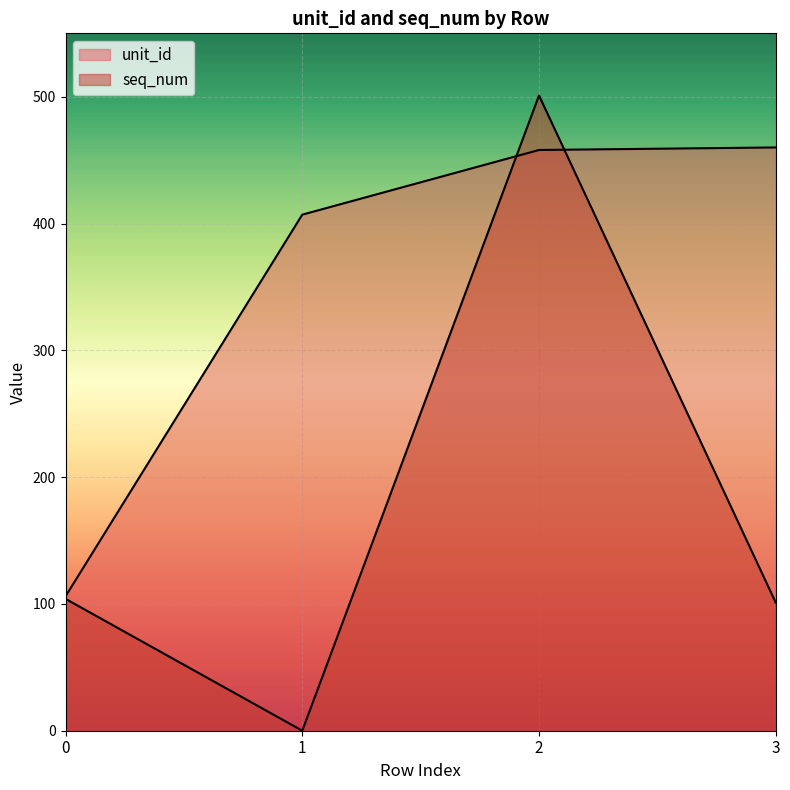

At how many categories does at least one series exceed 369?

3